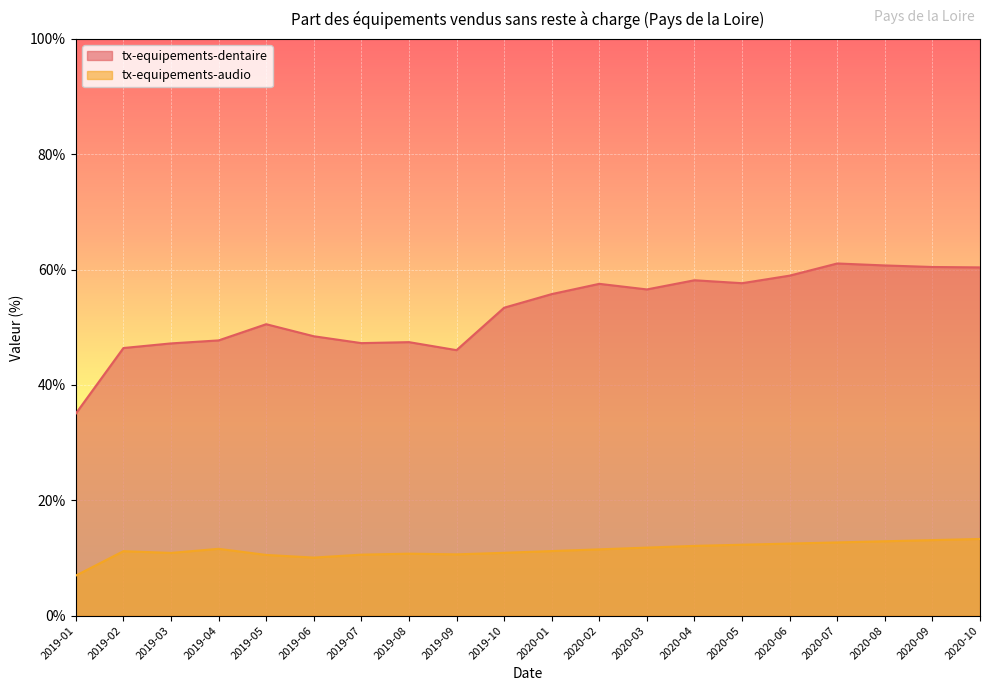

True or false: tx-equipements-audio and tx-equipements-dentaire intersect in this chart.

False